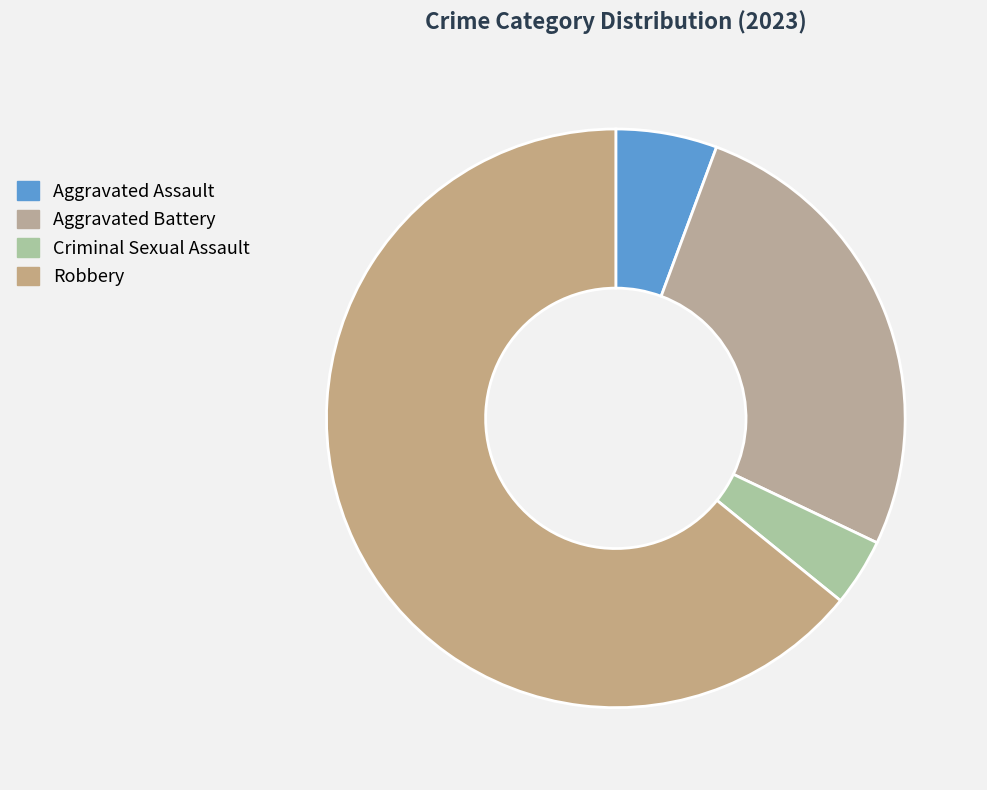

Count the number of slices in the pie.

4